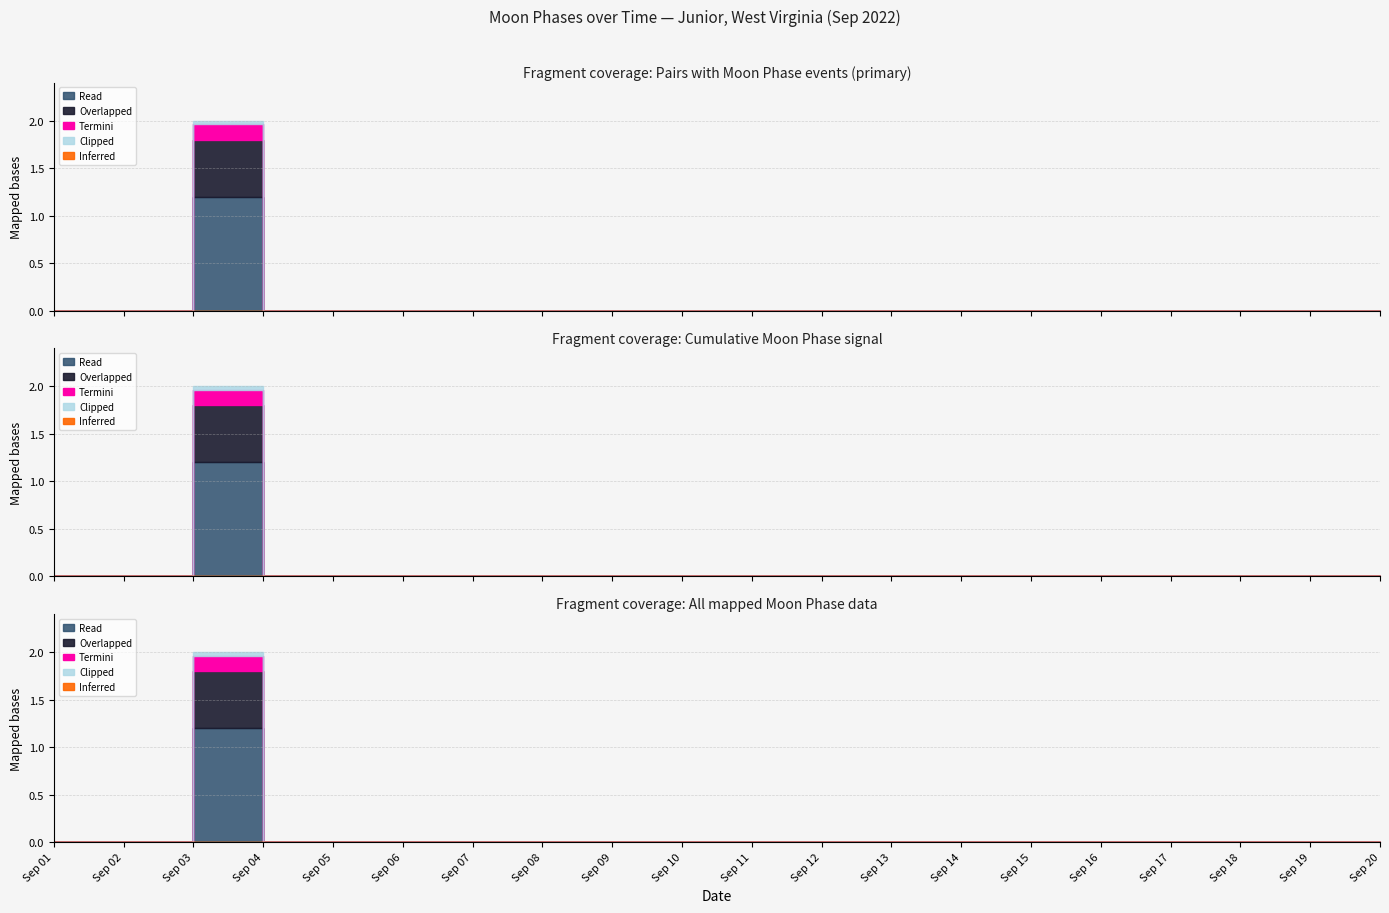

How many lines are shown in the chart?

1